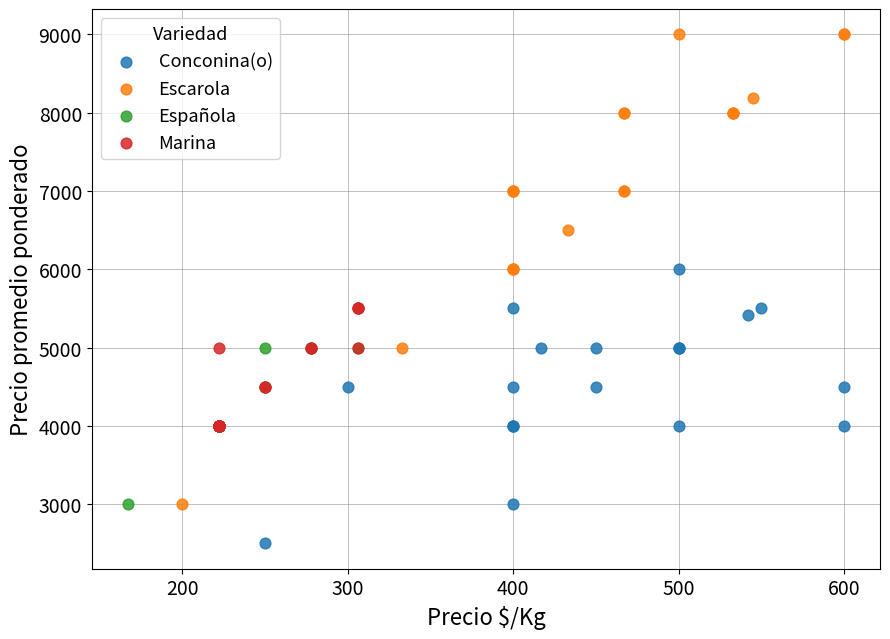

What are all the series names shown in the legend?

Conconina(o), Escarola, Española, Marina